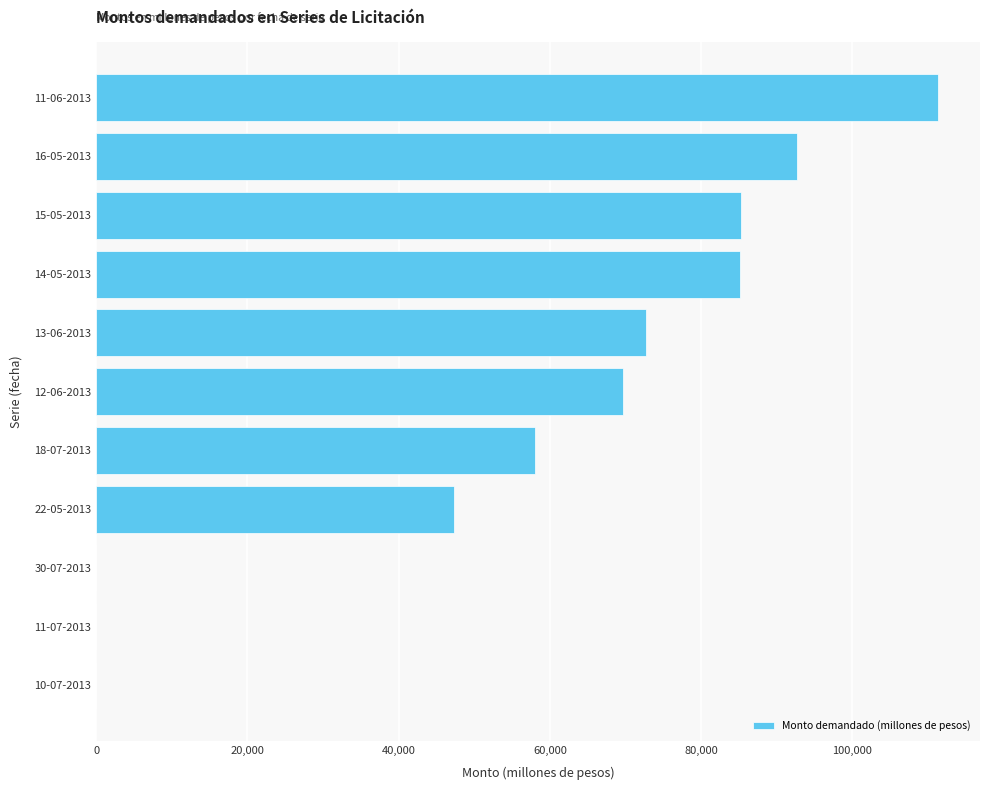

At which label is the value closest to 55660?

18-07-2013